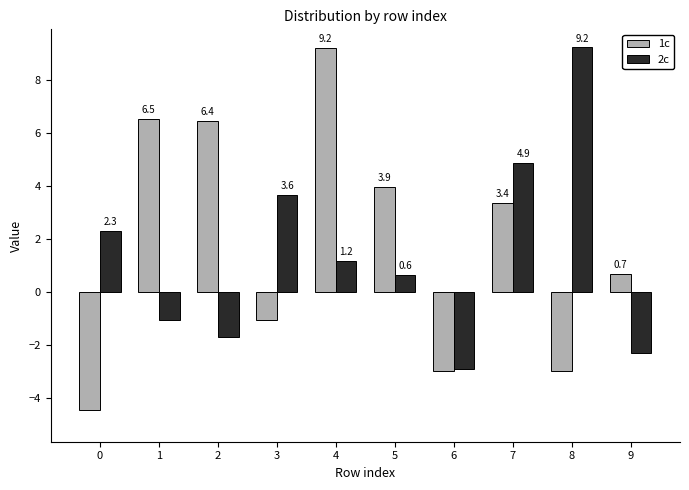

List the series in order of their overall mean, lowest first.

2c, 1c